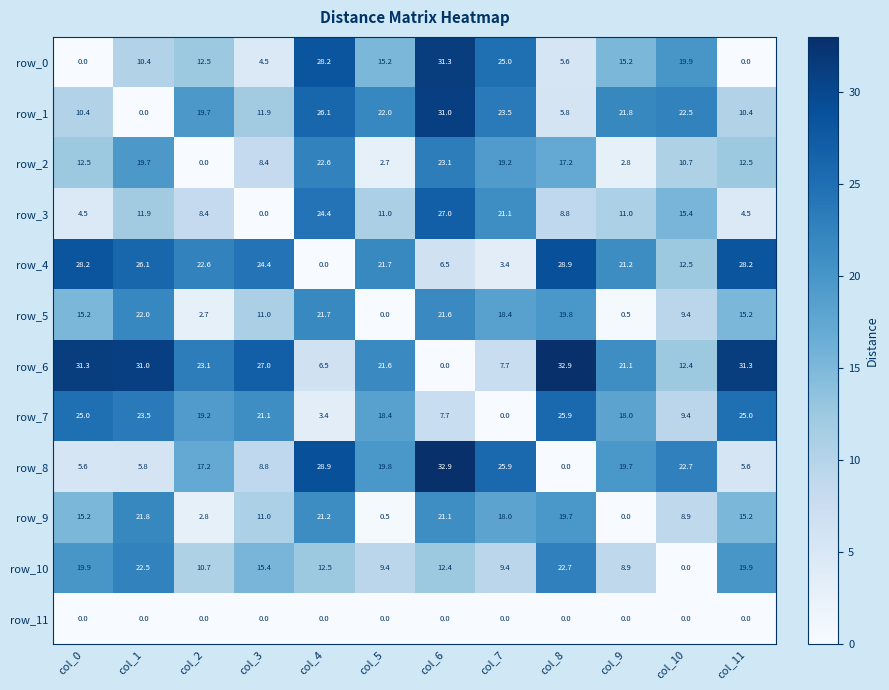

What is the average value of the row_3 series?

12.3